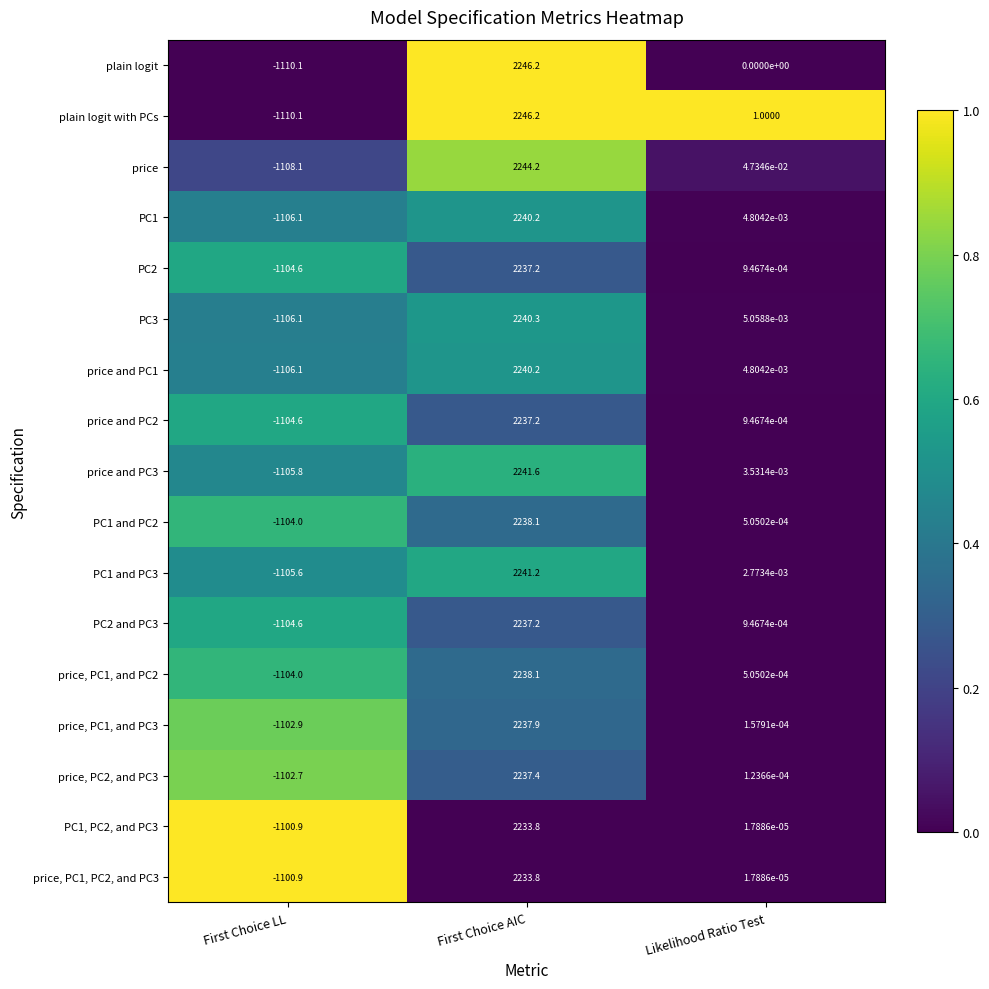

Between First Choice LL and Likelihood Ratio Test, which series saw the biggest shift?

plain logit with PCs